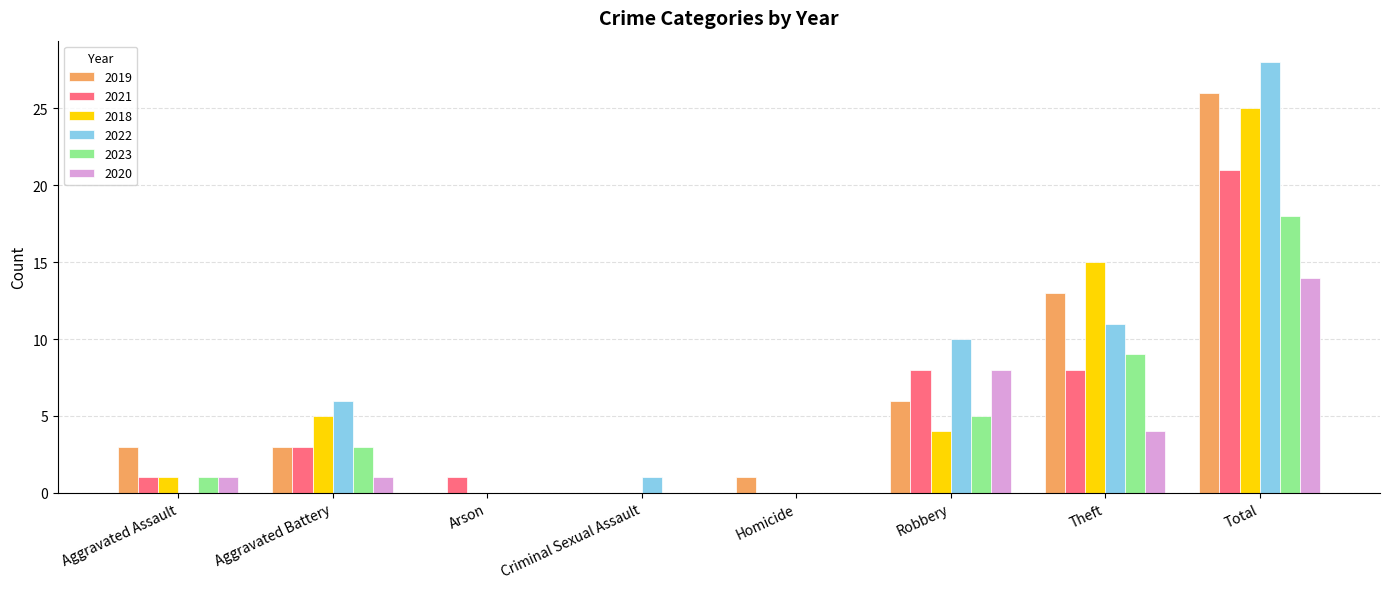

What are all the series names shown in the legend?

2019, 2021, 2018, 2022, 2023, 2020